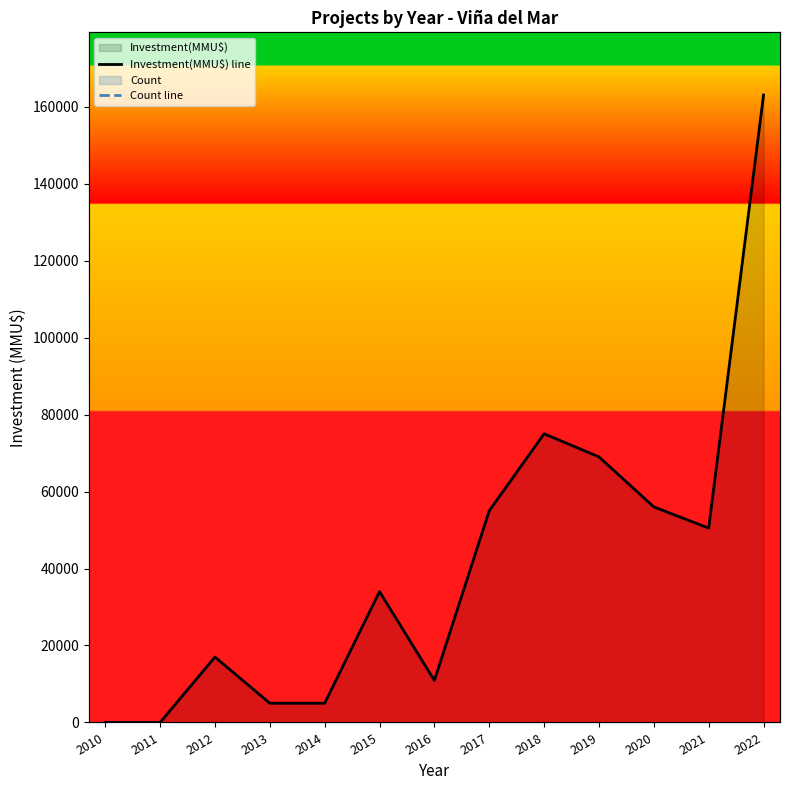

The value of Count line at 2016 is 27036. True or false?

False